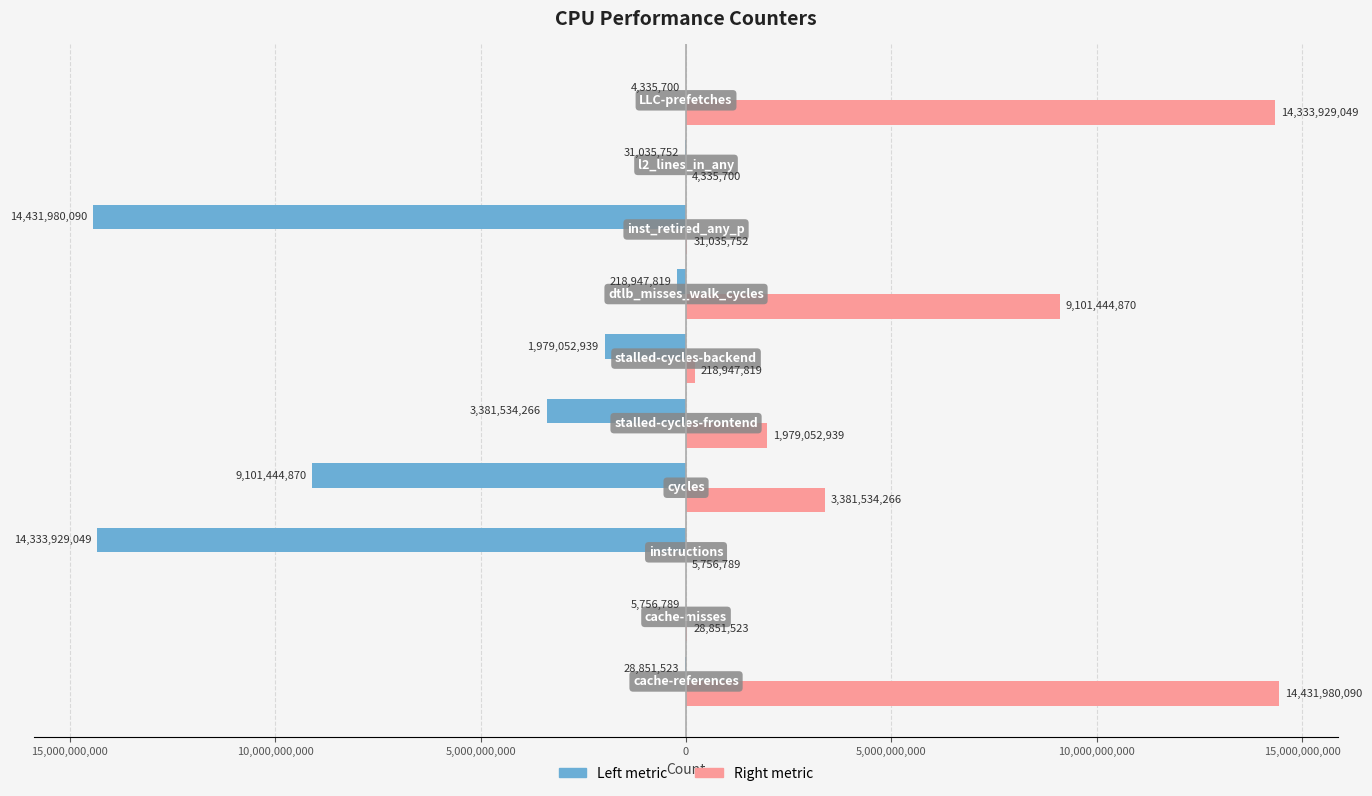

What are all the series names shown in the legend?

Left metric, Right metric